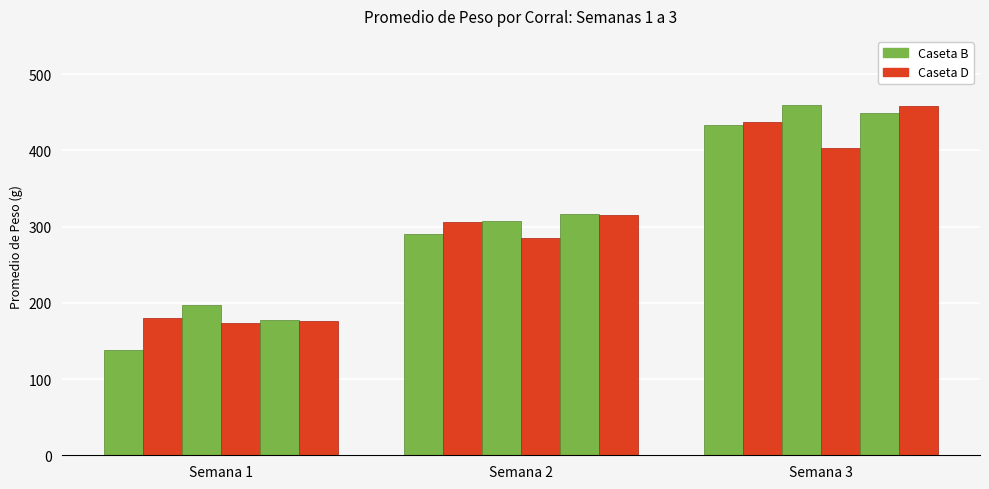

Does the chart contain stacked bars?

No